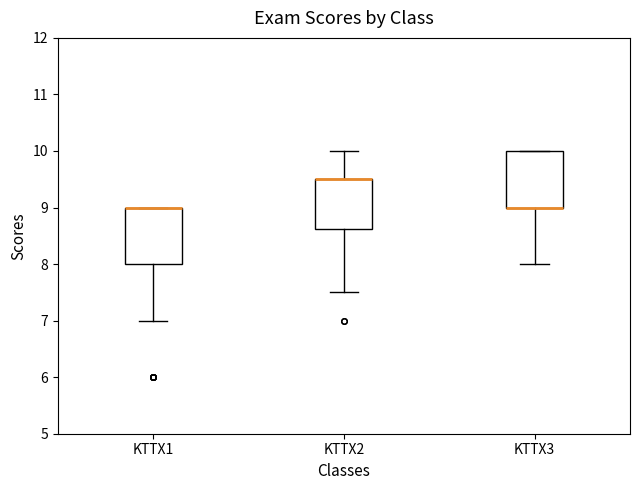

Reading left to right, read every box against the y-axis: the position of its median line, the range the box covers, and the ends of its whiskers. The values are not printed on the chart, so give them approximately, as read against the axis.

KTTX1: median 9.0 (drawn on the box's upper edge), box 8.0 to 9.0, whiskers 7.0 to 9.0
KTTX2: median 9.5 (drawn on the box's upper edge), box 8.6 to 9.5, whiskers 7.5 to 10.0
KTTX3: median 9.0 (drawn on the box's lower edge), box 9.0 to 10.0, whiskers 8.0 to 10.0